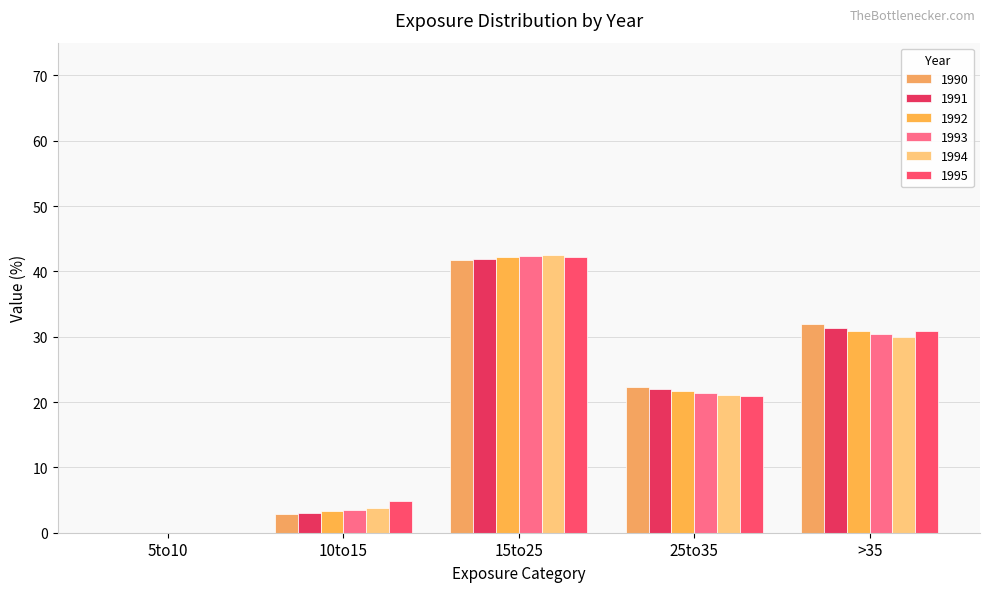

Count the number of categories in the chart.

5